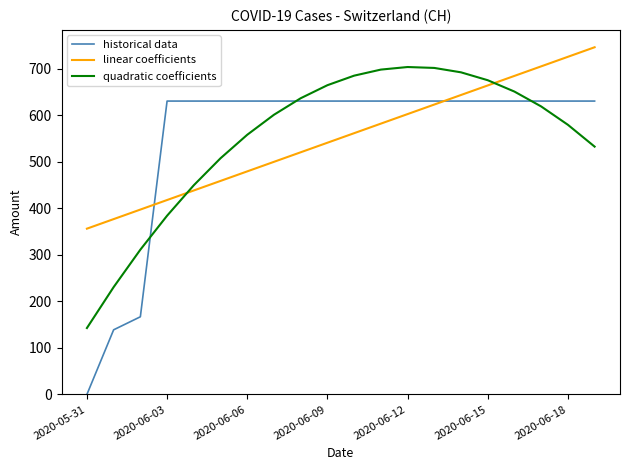

Rank the series by their maximum value, from highest to lowest.

linear coefficients, quadratic coefficients, historical data